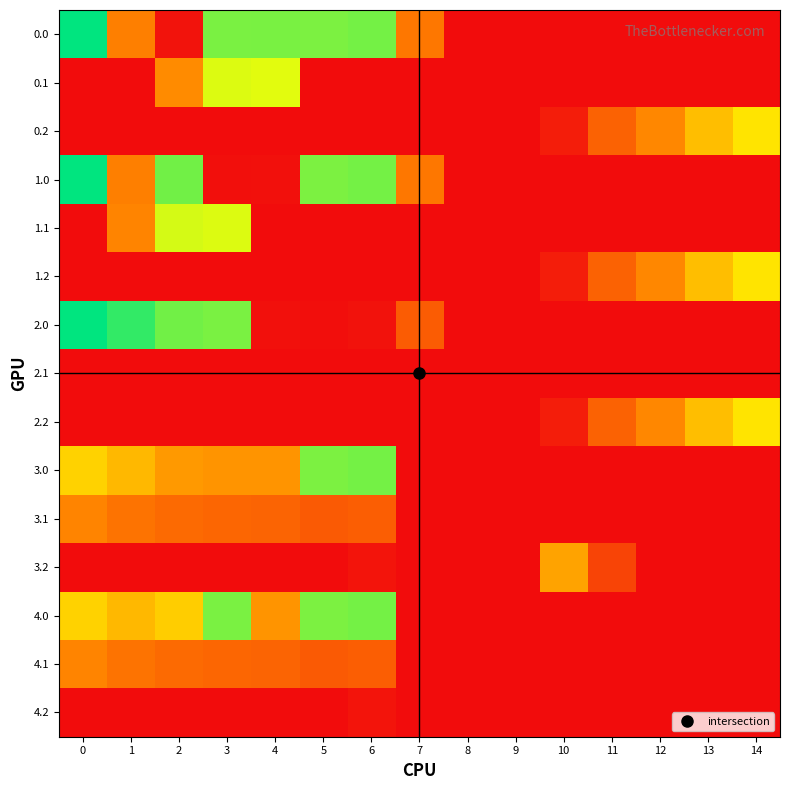

Reading left to right, what are all the values shown in this chart?

0.0: 0=482.0	1=160.4	2=10.3	3=404.4	4=404.9	5=403.8	6=408.0	7=150.1	8=0.0	9=0.0	10=0.0	11=0.0	12=0.0	13=0.0	14=0.0
0.1: 0=0.0	1=0.0	2=175.4	3=342.7	4=339.6	5=0.0	6=0.0	7=0.0	8=0.0	9=0.0	10=0.0	11=0.0	12=0.0	13=0.0	14=0.0
0.2: 0=0.0	1=0.0	2=0.0	3=0.0	4=0.0	5=0.0	6=0.0	7=0.0	8=0.0	9=0.0	10=23.5	11=120.6	12=171.2	13=240.4	14=287.4
1.0: 0=482.0	1=160.4	2=410.3	3=4.4	4=4.9	5=403.8	6=408.0	7=150.1	8=0.0	9=0.0	10=0.0	11=0.0	12=0.0	13=0.0	14=0.0
1.1: 0=0.0	1=167.1	2=347.9	3=342.7	4=0.0	5=0.0	6=0.0	7=0.0	8=0.0	9=0.0	10=0.0	11=0.0	12=0.0	13=0.0	14=0.0
1.2: 0=0.0	1=0.0	2=0.0	3=0.0	4=0.0	5=0.0	6=0.0	7=0.0	8=0.0	9=0.0	10=23.5	11=120.6	12=171.2	13=240.4	14=287.4
2.0: 0=482.0	1=449.5	2=410.3	3=404.4	4=4.9	5=3.8	6=8.0	7=111.9	8=0.0	9=0.0	10=0.0	11=0.0	12=0.0	13=0.0	14=0.0
2.1: 0=0.0	1=0.0	2=0.0	3=0.0	4=0.0	5=0.0	6=0.0	7=0.0	8=0.0	9=0.0	10=0.0	11=0.0	12=0.0	13=0.0	14=0.0
2.2: 0=0.0	1=0.0	2=0.0	3=0.0	4=0.0	5=0.0	6=0.0	7=0.0	8=0.0	9=0.0	10=23.5	11=120.6	12=171.2	13=240.4	14=287.4
3.0: 0=265.0	1=232.5	2=193.3	3=187.4	4=187.9	5=403.8	6=408.0	7=0.0	8=0.0	9=0.0	10=0.0	11=0.0	12=0.0	13=0.0	14=0.0
3.1: 0=167.6	1=144.1	2=130.9	3=125.7	4=122.6	5=108.7	6=115.2	7=0.1	8=0.0	9=0.0	10=0.0	11=0.0	12=0.0	13=0.0	14=0.0
3.2: 0=0.0	1=0.0	2=0.0	3=0.0	4=0.0	5=0.0	6=11.8	7=0.0	8=0.0	9=0.0	10=206.5	11=79.0	12=0.0	13=0.0	14=0.0
4.0: 0=265.0	1=232.5	2=258.3	3=404.4	4=187.9	5=403.8	6=408.0	7=0.0	8=0.0	9=0.0	10=0.0	11=0.0	12=0.0	13=0.0	14=0.0
4.1: 0=167.6	1=144.1	2=130.9	3=125.7	4=122.6	5=108.7	6=115.2	7=0.1	8=0.0	9=0.0	10=0.0	11=0.0	12=0.0	13=0.0	14=0.0
4.2: 0=0.0	1=0.0	2=0.0	3=0.0	4=0.0	5=0.0	6=11.8	7=0.0	8=0.0	9=0.0	10=0.0	11=0.0	12=0.0	13=0.0	14=0.0